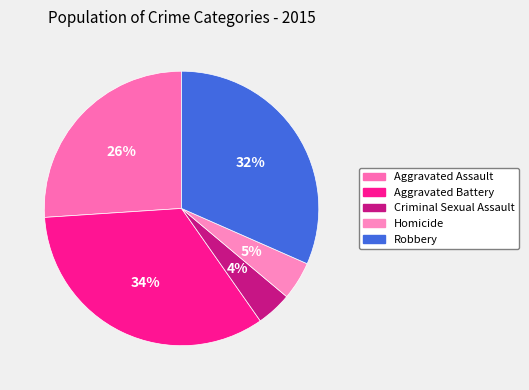

To the nearest percent, what is the average slice percentage?

20%